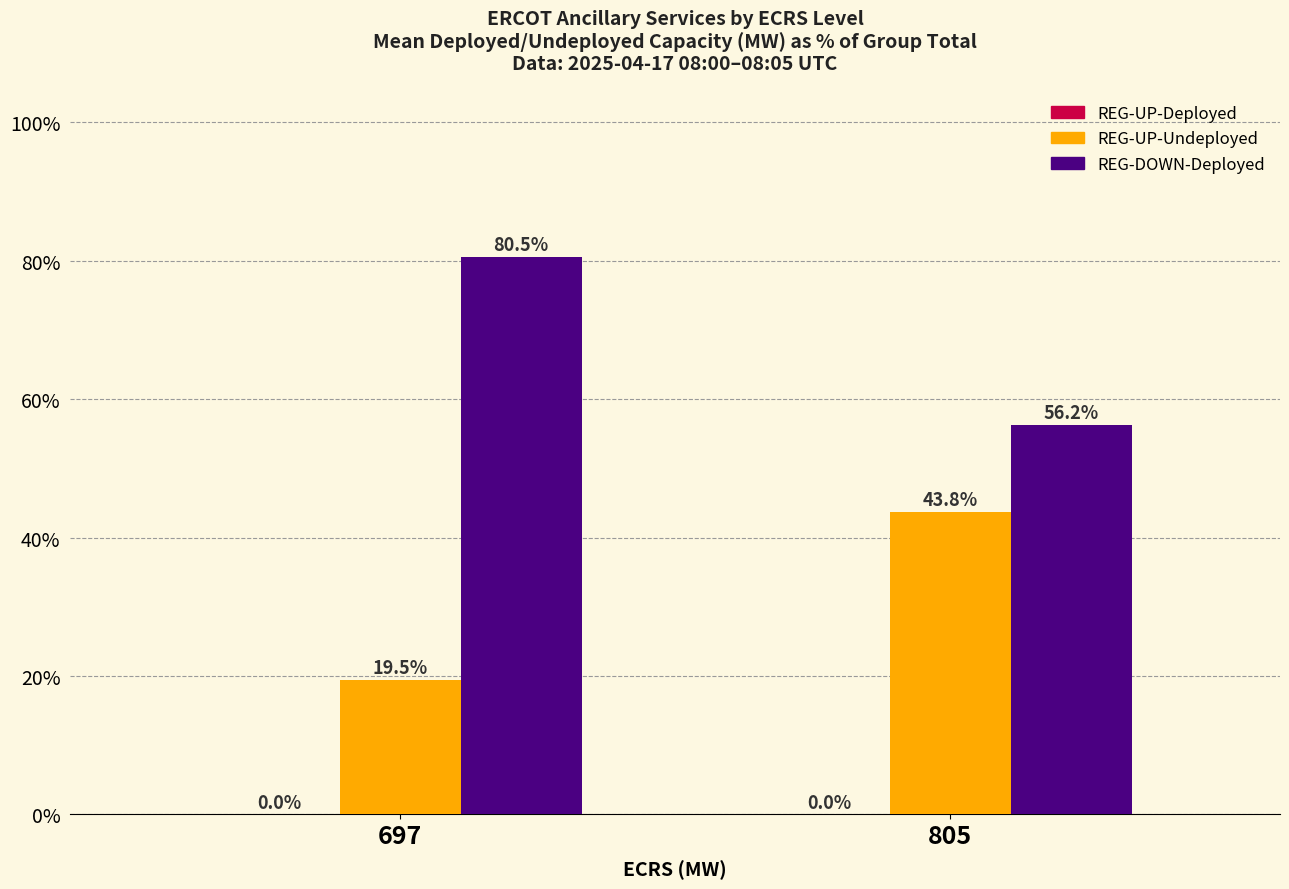

Which label corresponds to the largest value in the chart?

697